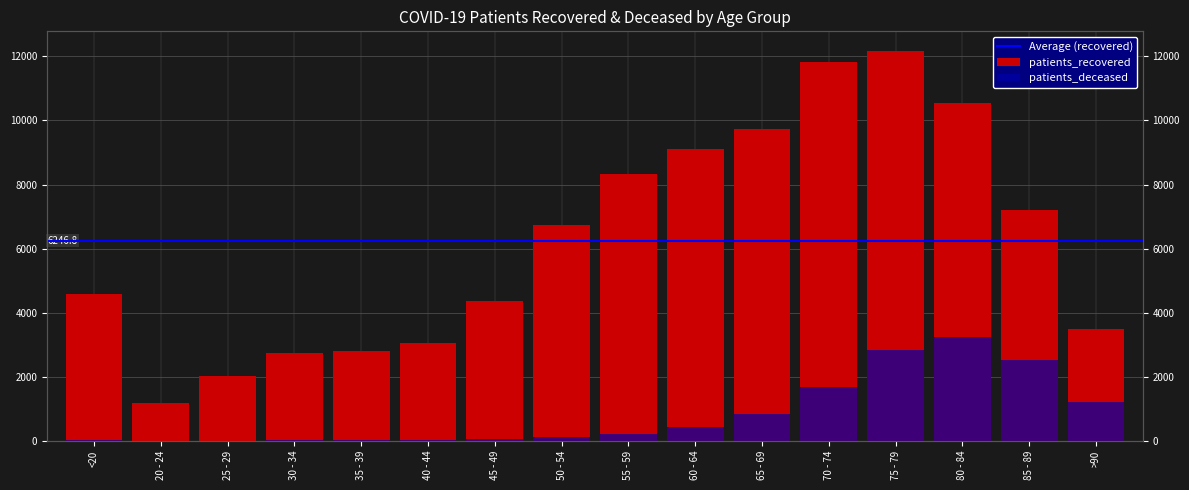

Where is patients_deceased nearest to the value 1626?

70 - 74